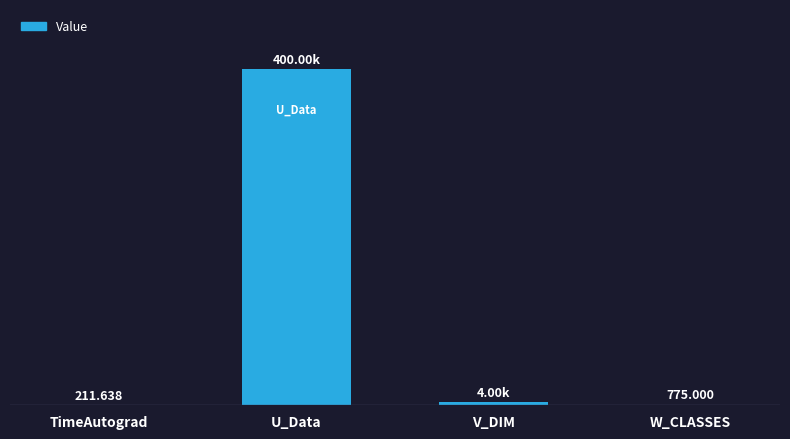

At which category does the chart reach its peak across all series?

U_Data